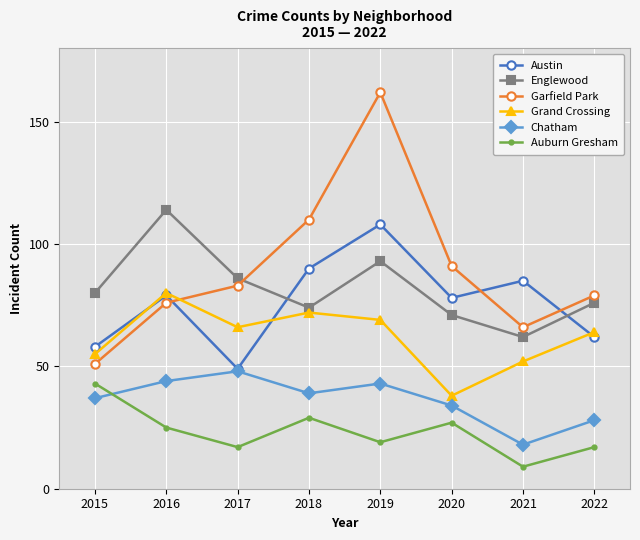

Reading right to left, what are all the values shown in this chart?

Austin: 2022=62	2021=85	2020=78	2019=108	2018=90	2017=49	2016=79	2015=58
Englewood: 2022=76	2021=62	2020=71	2019=93	2018=74	2017=86	2016=114	2015=80
Garfield Park: 2022=79	2021=66	2020=91	2019=162	2018=110	2017=83	2016=76	2015=51
Grand Crossing: 2022=64	2021=52	2020=38	2019=69	2018=72	2017=66	2016=80	2015=55
Chatham: 2022=28	2021=18	2020=34	2019=43	2018=39	2017=48	2016=44	2015=37
Auburn Gresham: 2022=17	2021=9	2020=27	2019=19	2018=29	2017=17	2016=25	2015=43